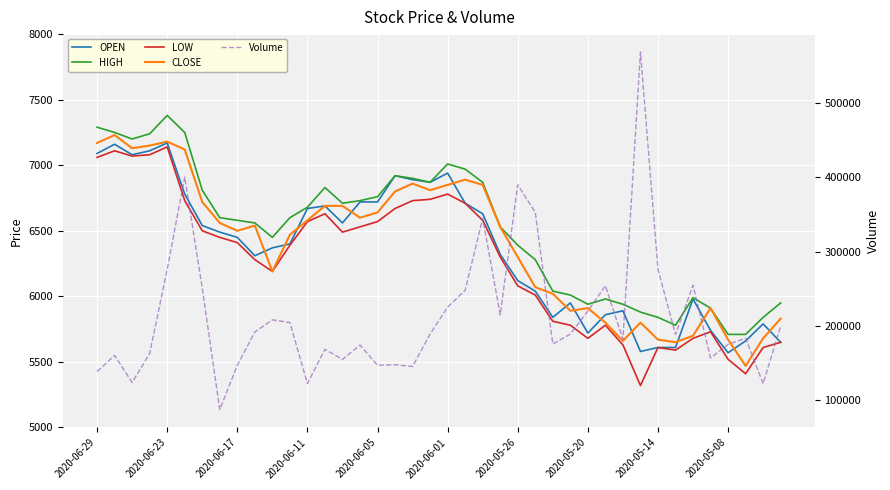

Is it true that CLOSE equals 5470 at 37?

True